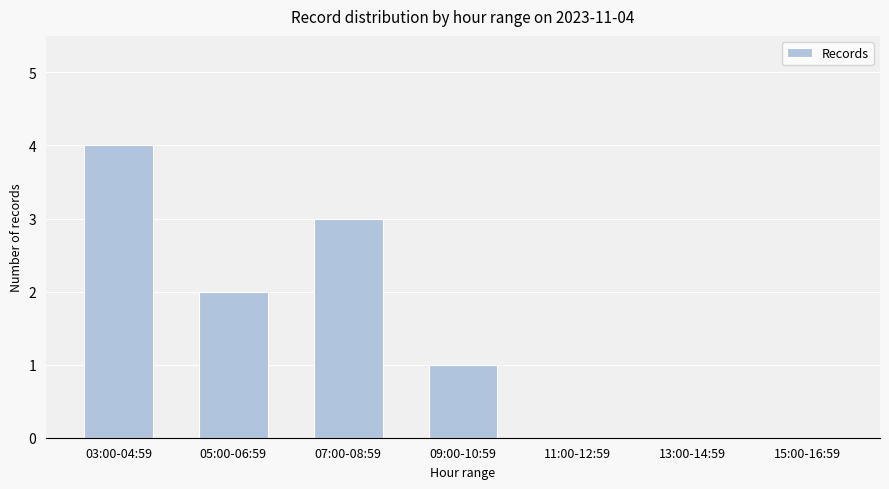

Count the number of data series in this chart.

1